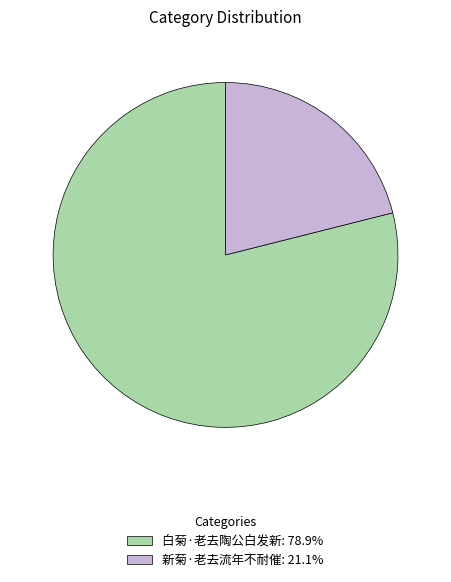

Which slice is the smallest?

新菊·老去流年不耐催